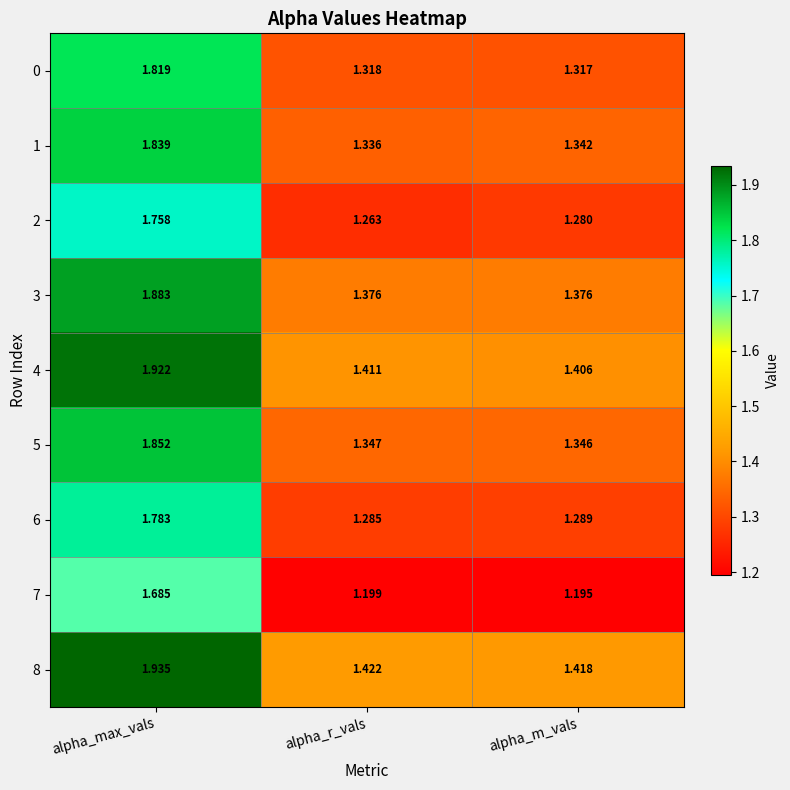

At which label does 2 reach its minimum?

alpha_r_vals